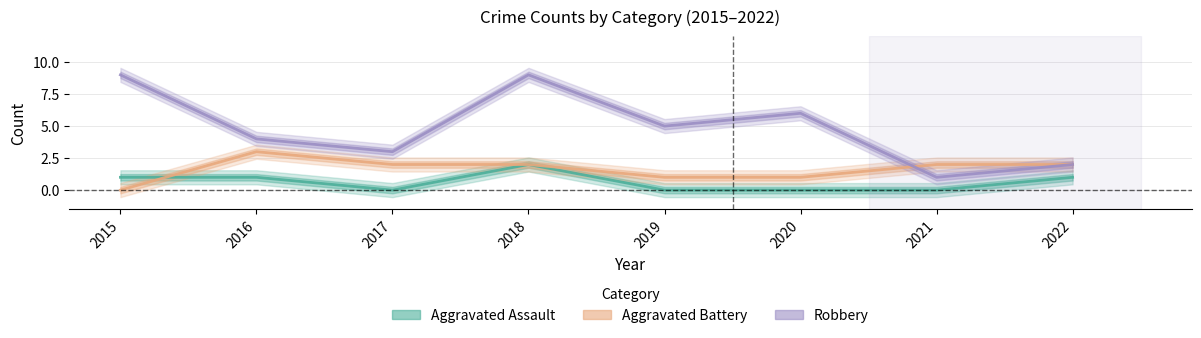

Where do Robbery and Aggravated Battery first cross each other?

2020 and 2021